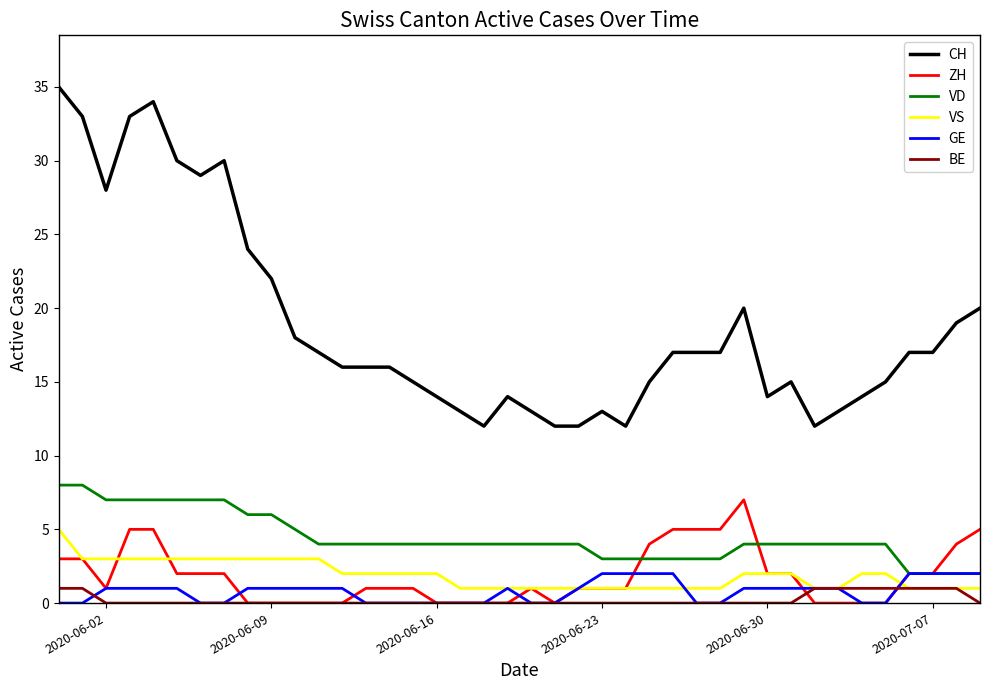

True or false: ZH and CH cross at least once.

False